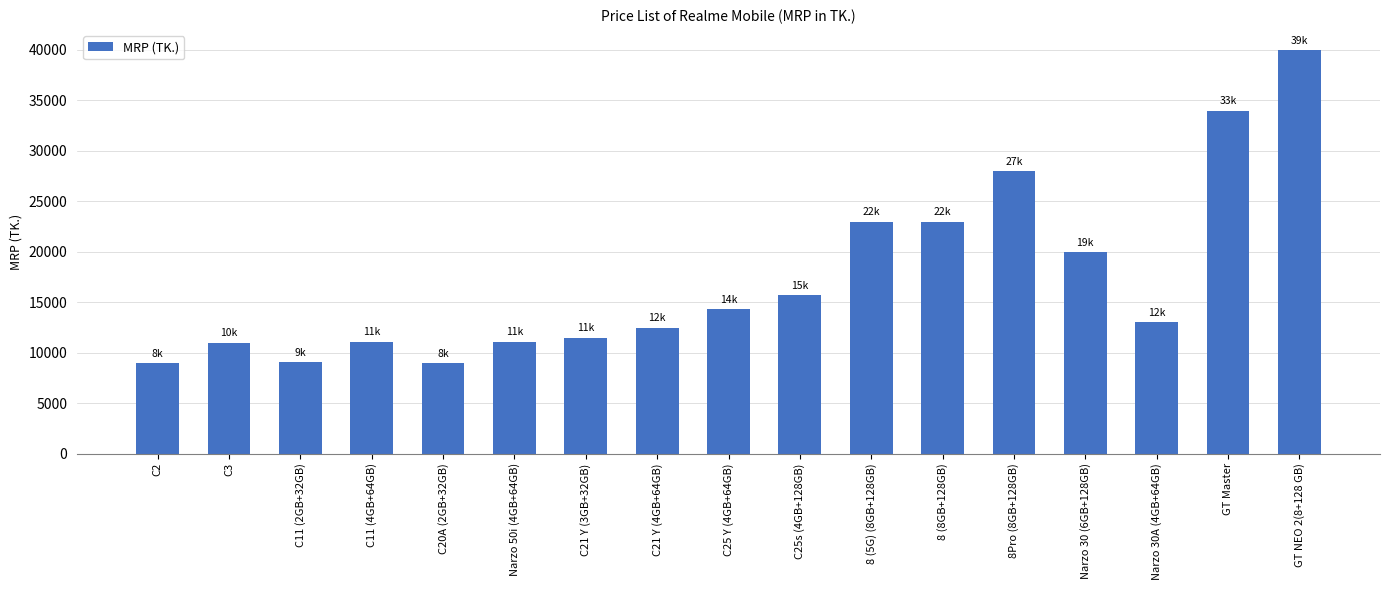

The chart shows a value of 5212 at C21 Y (4GB+64GB). True or false?

False